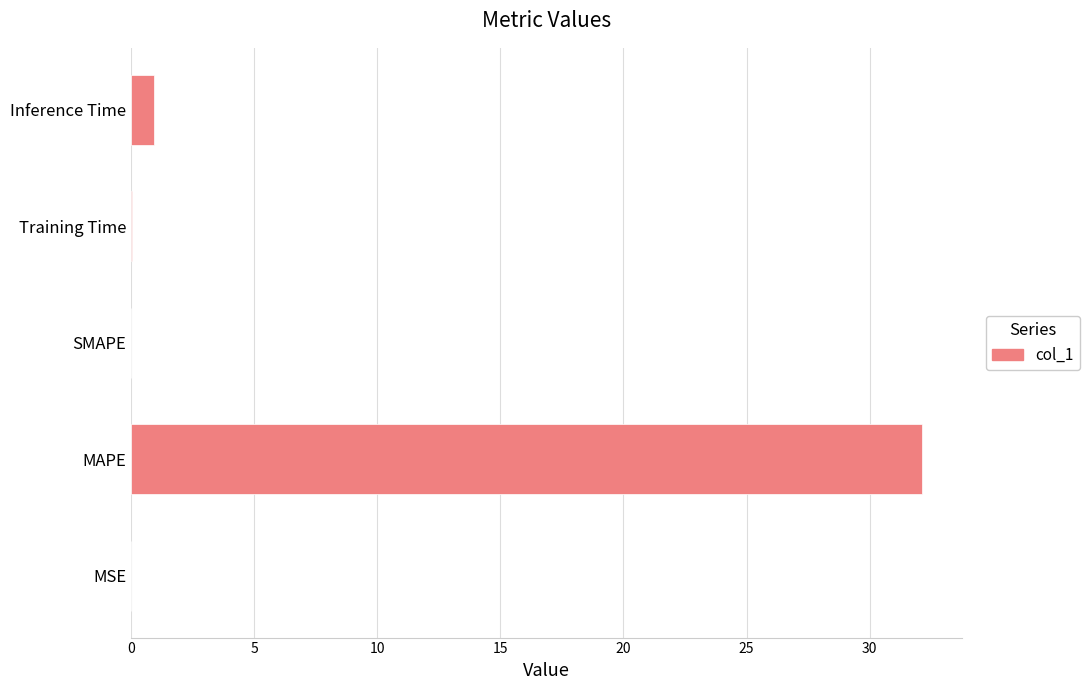

True or false: the data shows 32.1 at MAPE.

True